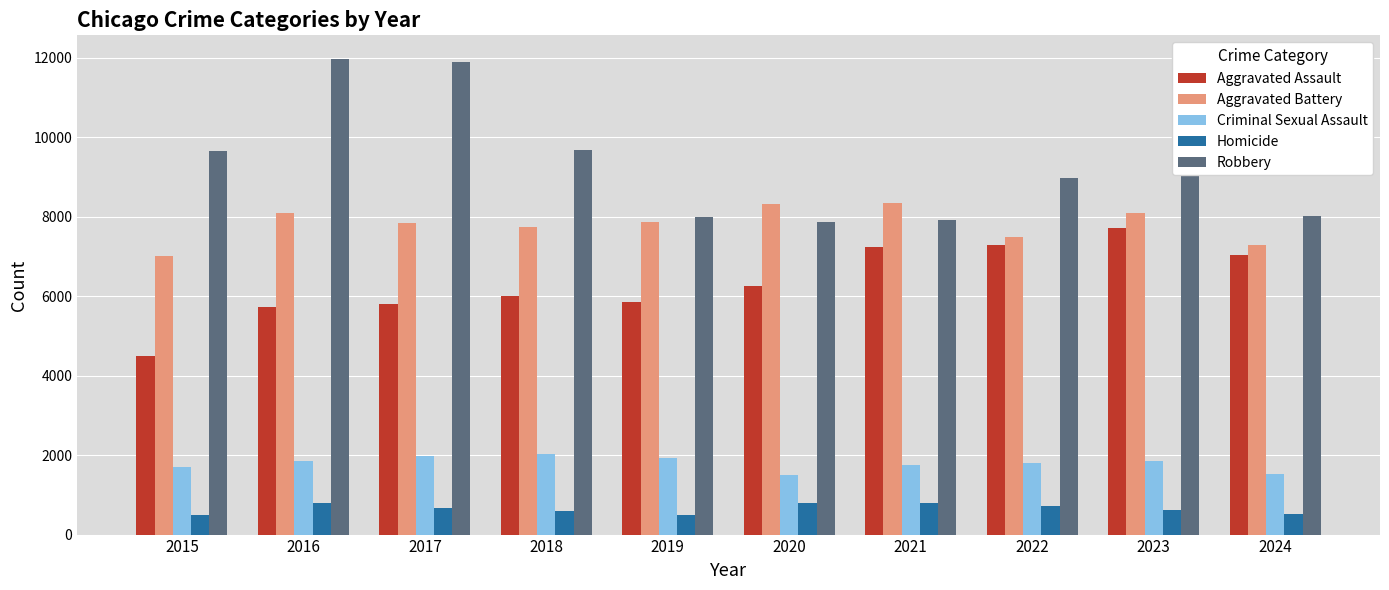

How many values in the Criminal Sexual Assault series are below 1840?

5